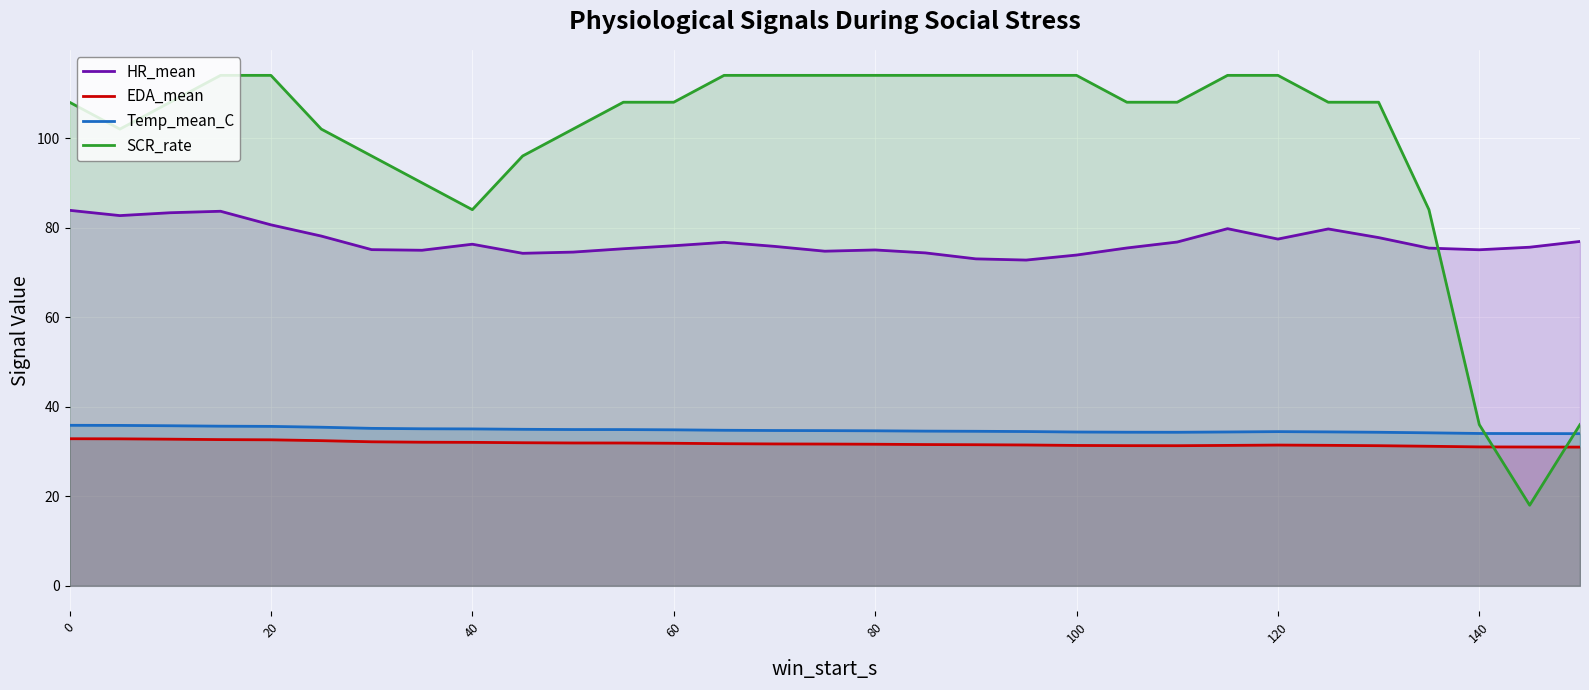

What are all the series names shown in the legend?

HR_mean, EDA_mean, Temp_mean_C, SCR_rate